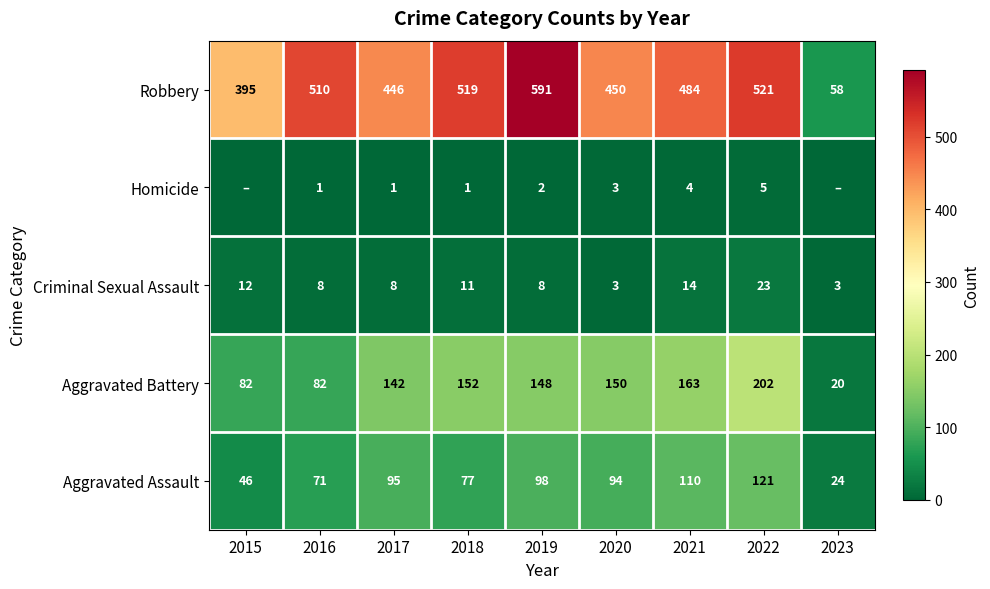

Rank the series at 2017 from lowest to highest value.

Homicide, Criminal Sexual Assault, Aggravated Assault, Aggravated Battery, Robbery